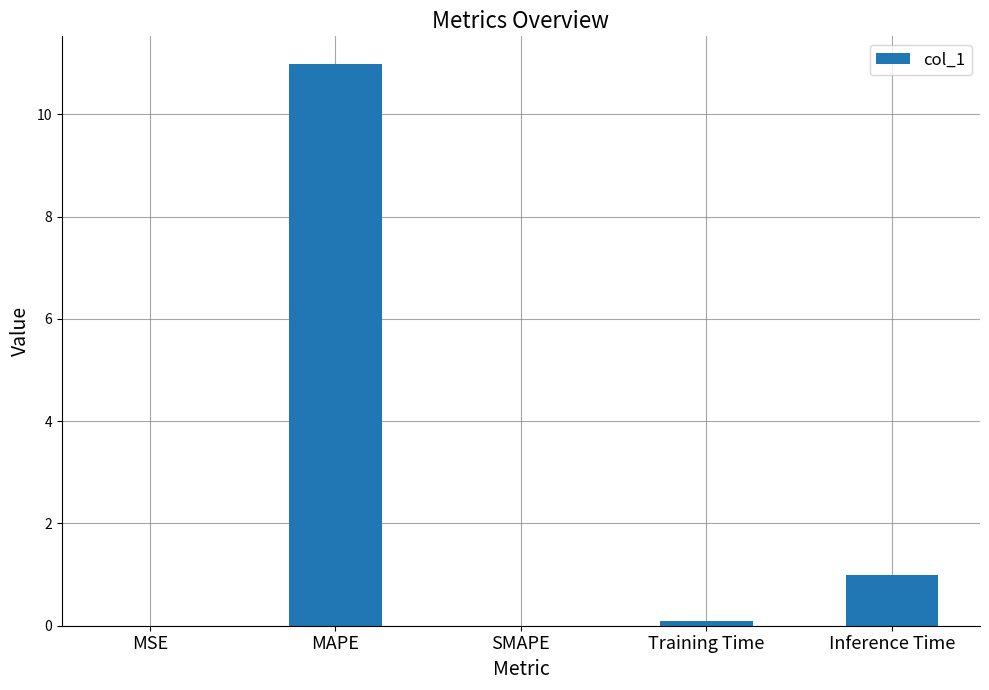

What is the greatest value displayed?

11.0